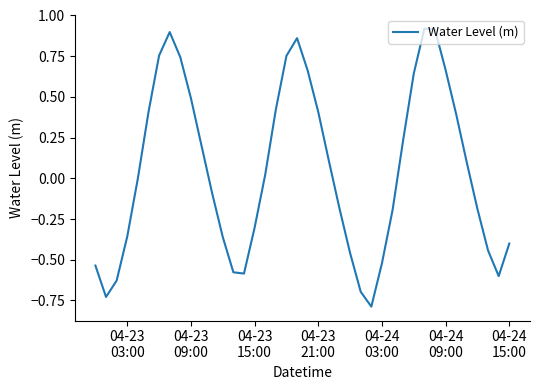

True or false: there are more than 0 points higher than both neighbors.

True